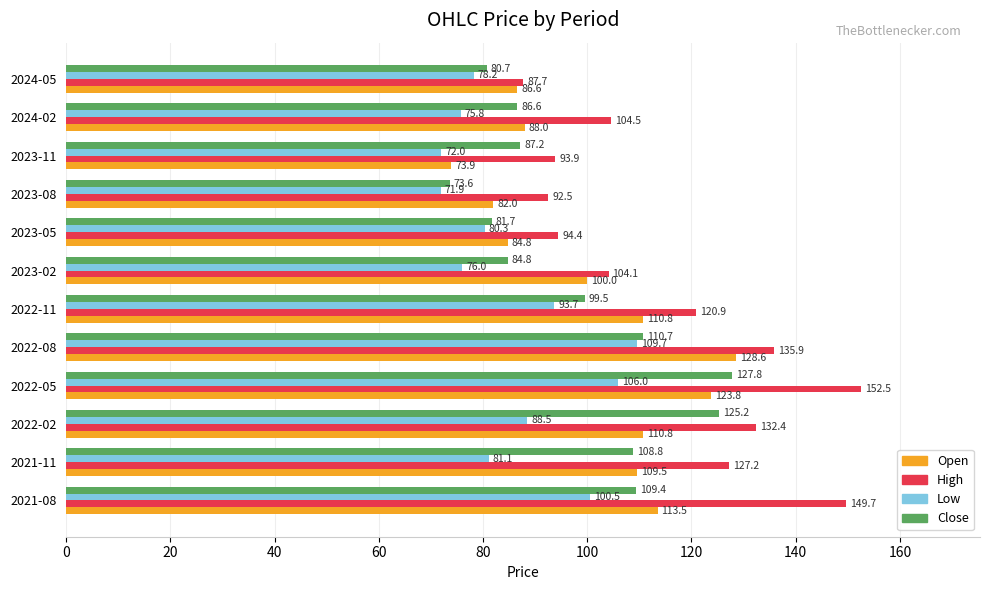

True or false: High has a value of 216.0 at 2021-11.

False